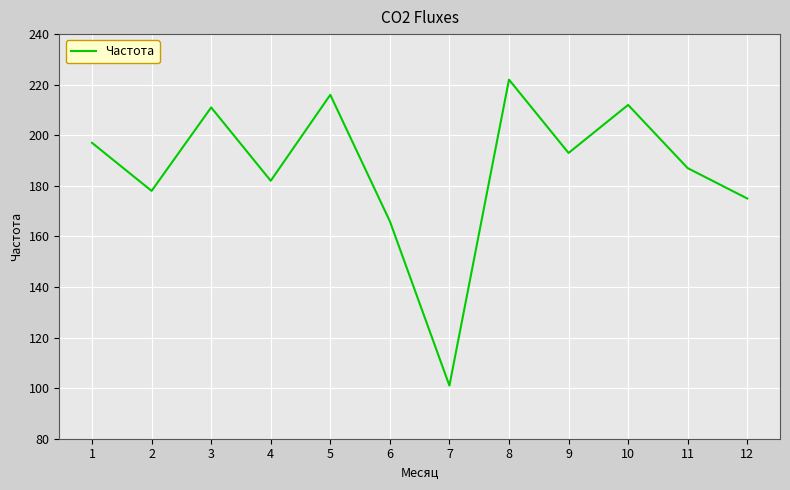

Reading right to left, extract all data points from this chart.

175	187	212	193	222	101	166	216	182	211	178	197